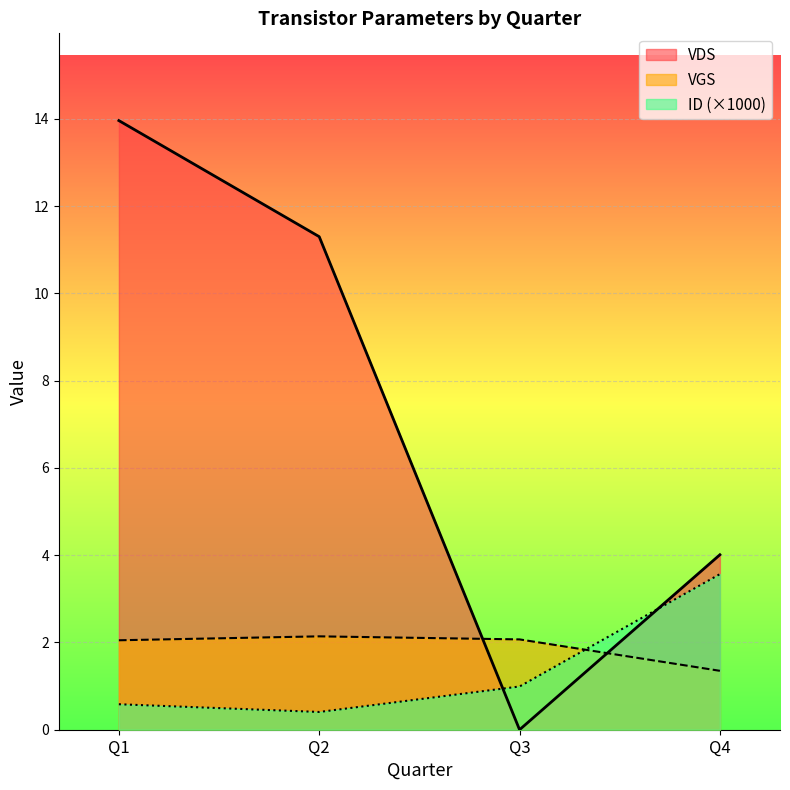

At which label does VDS first exceed 11?

Q1